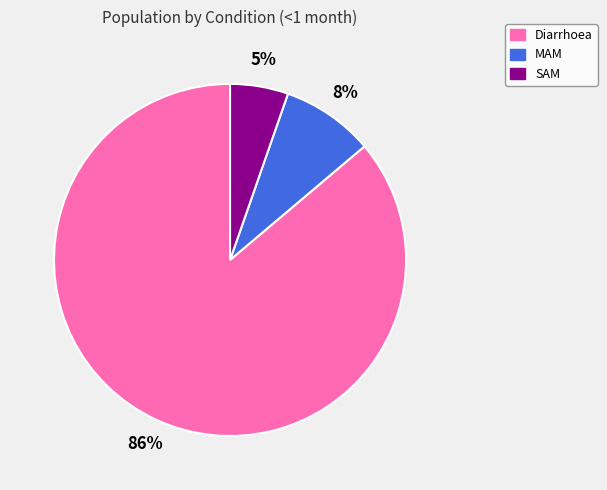

What is the majority slice?

Diarrhoea